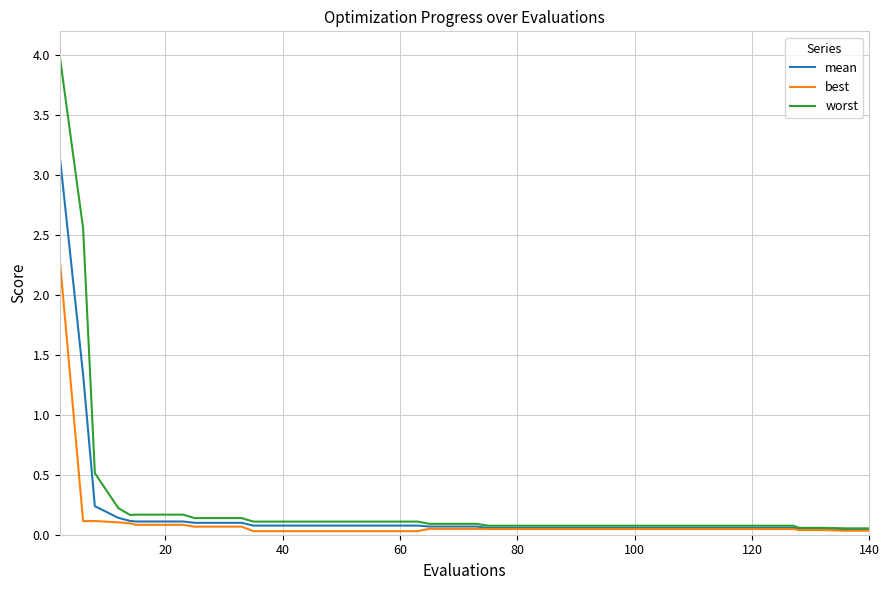

List the series in order of their peak value, lowest first.

best, mean, worst